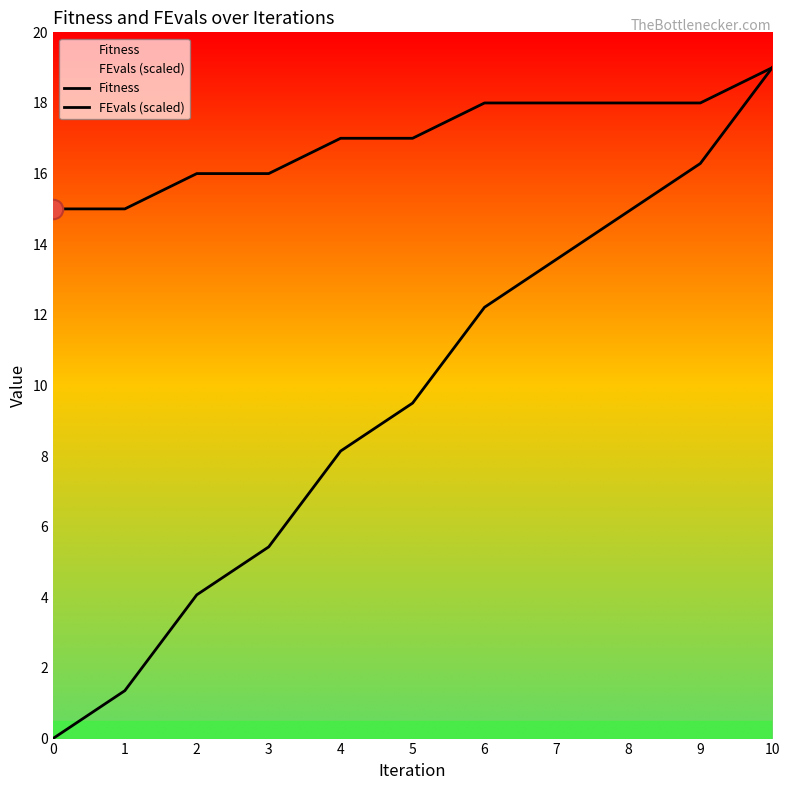

What is the approximate value of Fitness at 10?

19.0